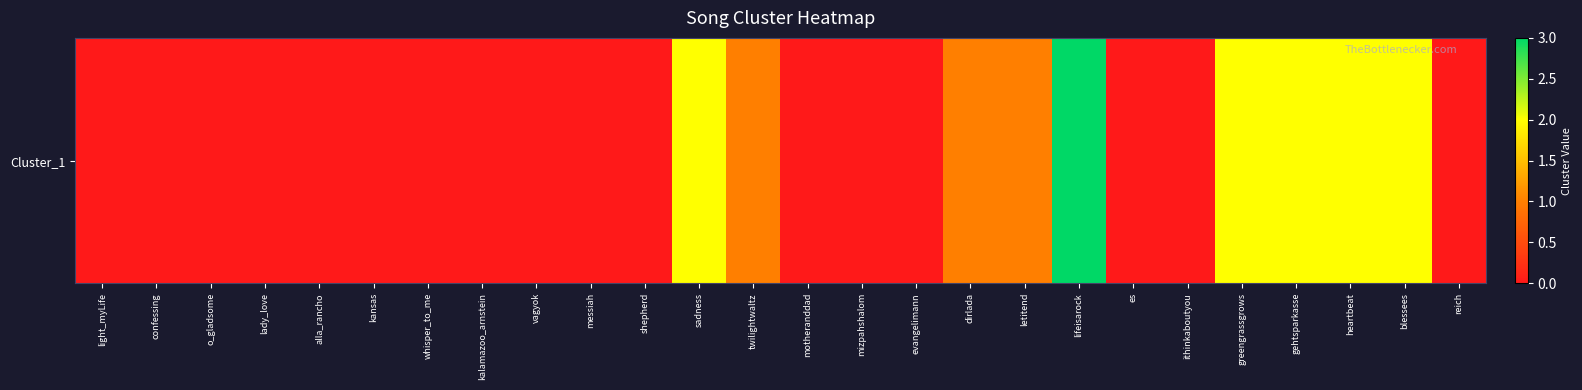

The value at kalamazoo_arnstein is -1. True or false?

False